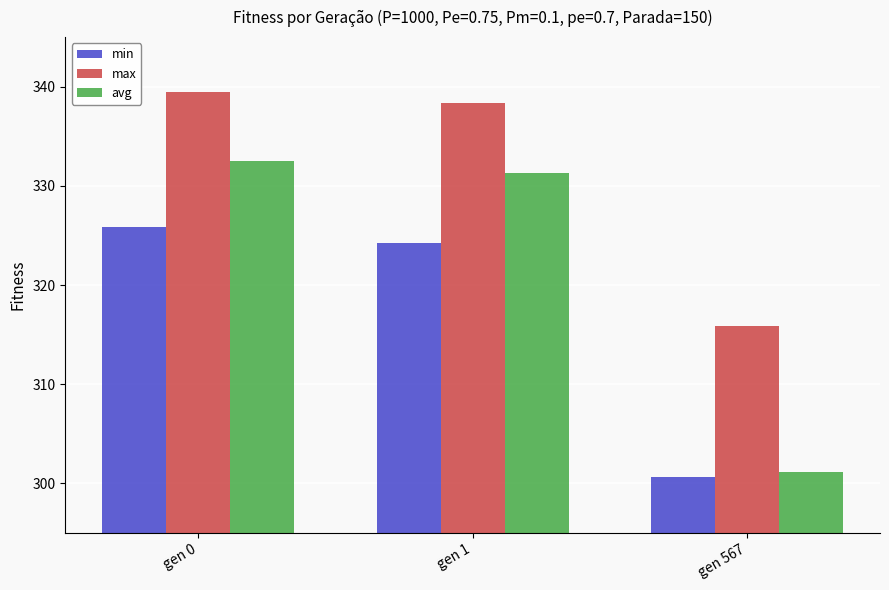

Rank the series by their maximum value, from lowest to highest.

min, avg, max